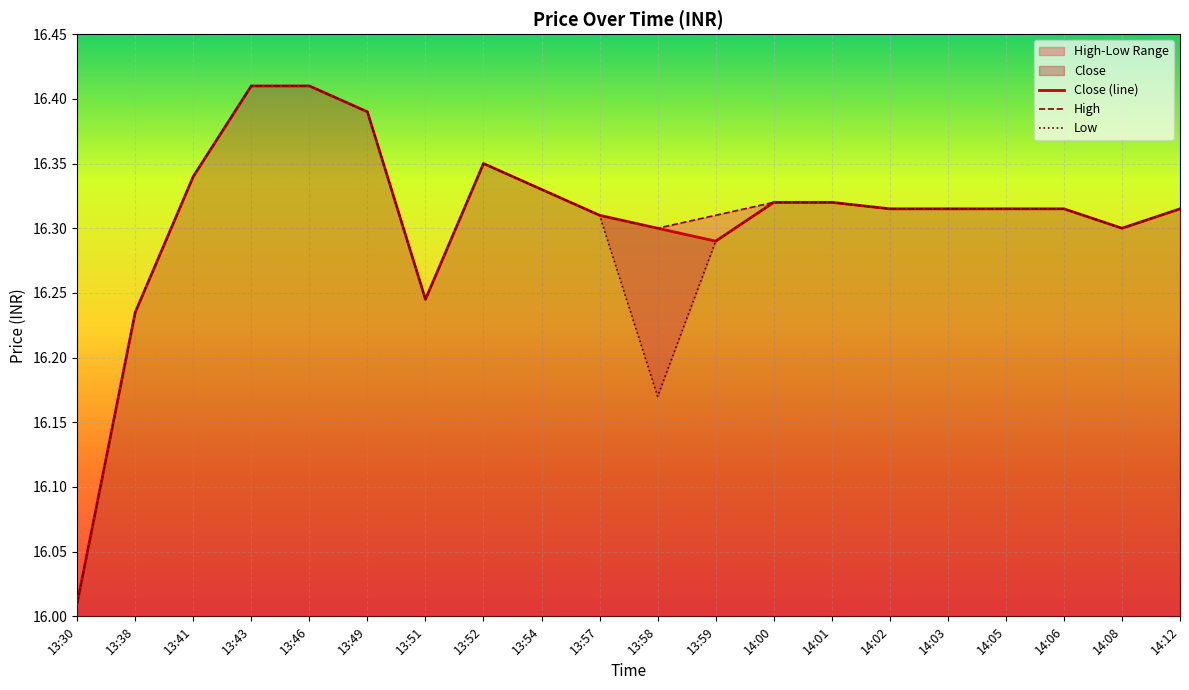

What is the total value across all series at 14:06?

48.9